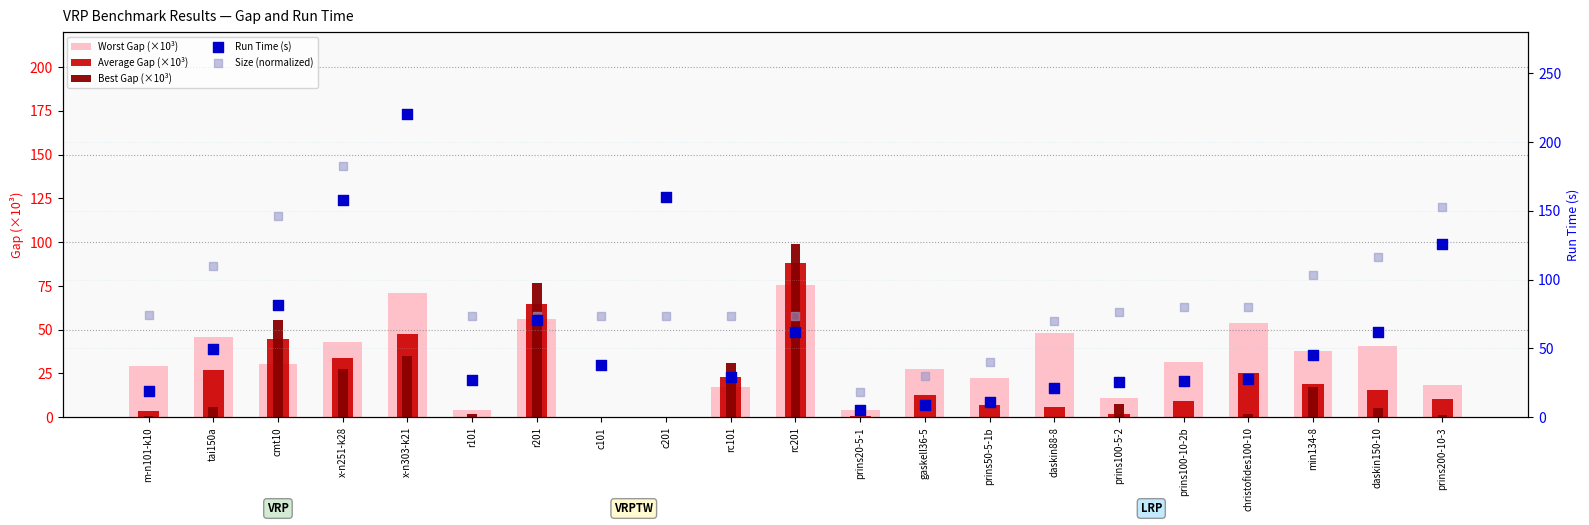

Which series reaches the minimum Y coordinate?

Average Gap (×10³)